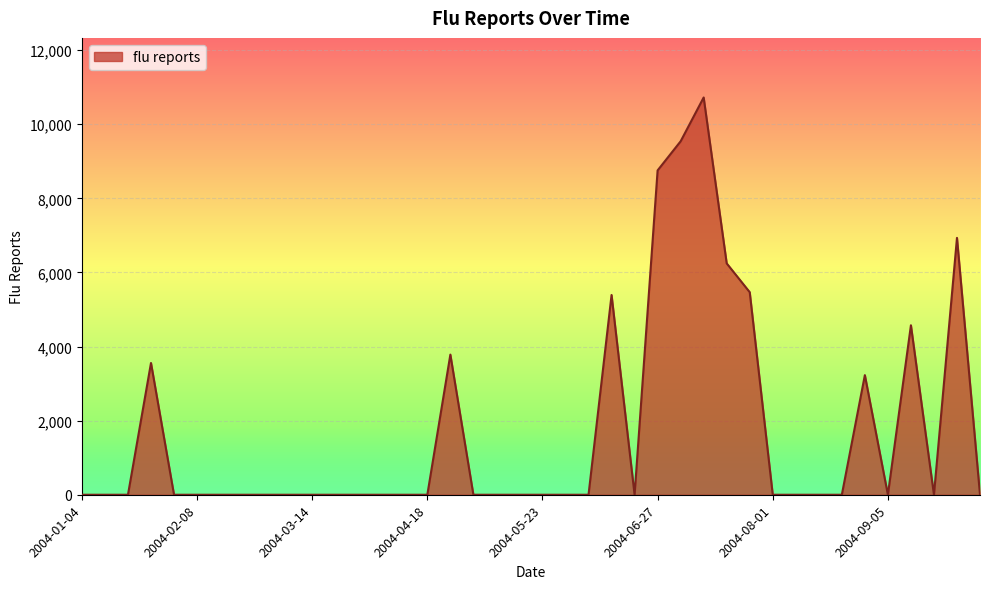

What is the difference between the maximum and second lowest values?

10721.6